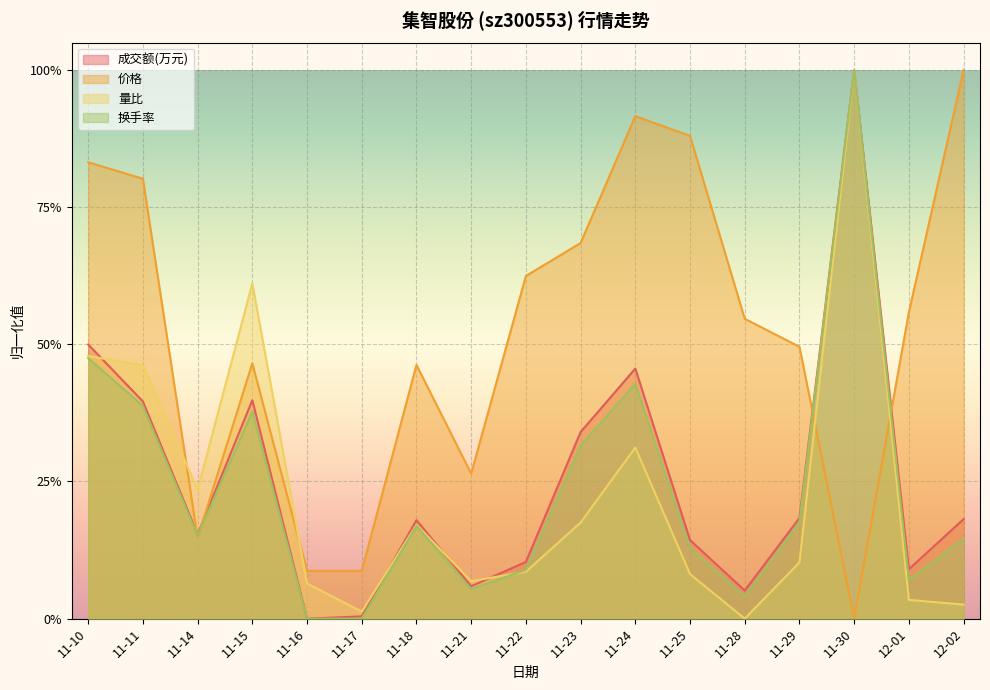

At which category is the sum across all series the highest?

11-30